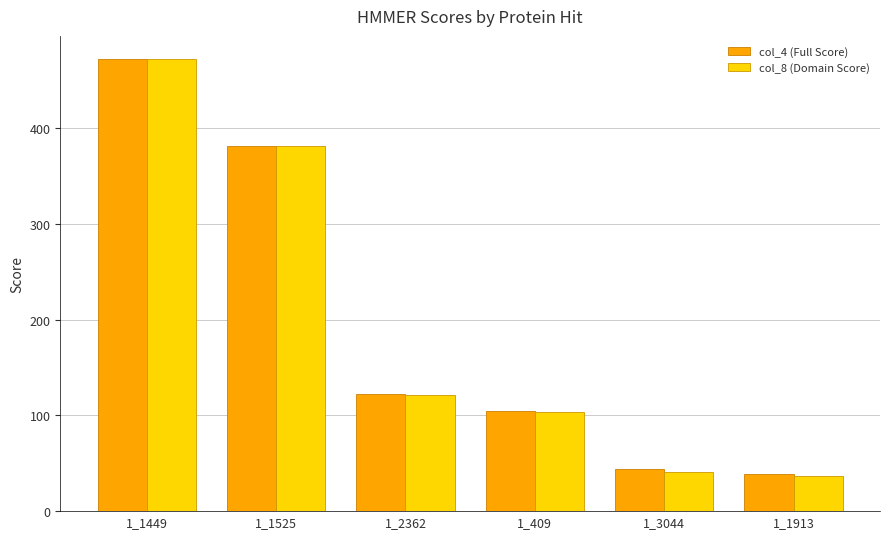

The value of col_8 (Domain Score) at 1_1525 is 381.3. True or false?

True